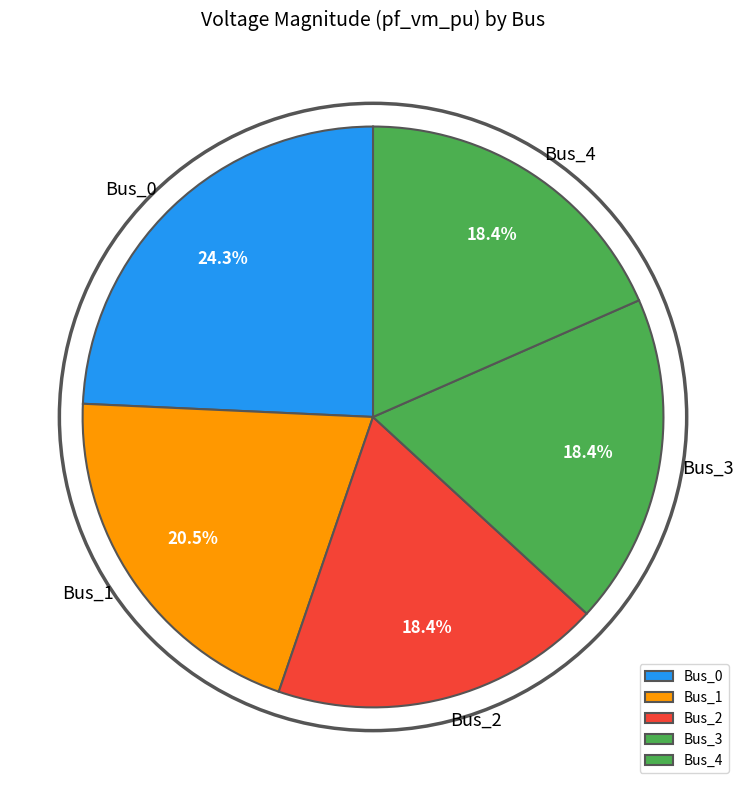

Does Bus_0 represent more than half of the total?

No